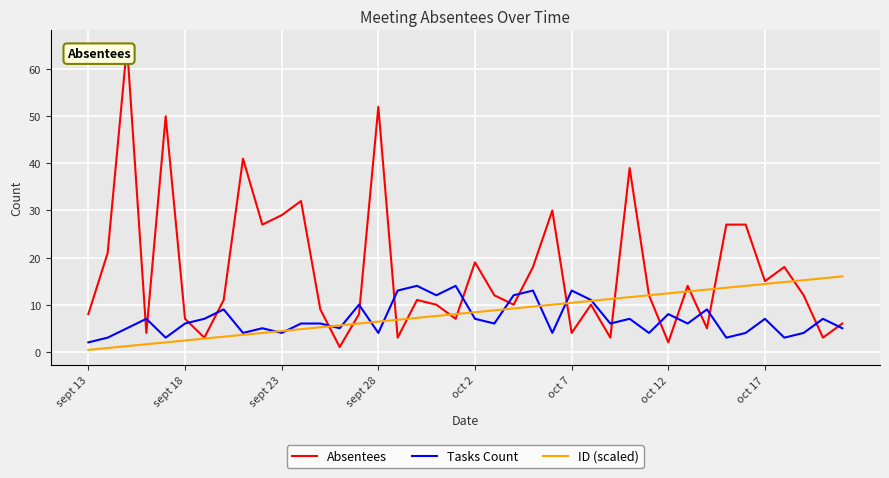

Which series has the widest spread of values?

Absentees